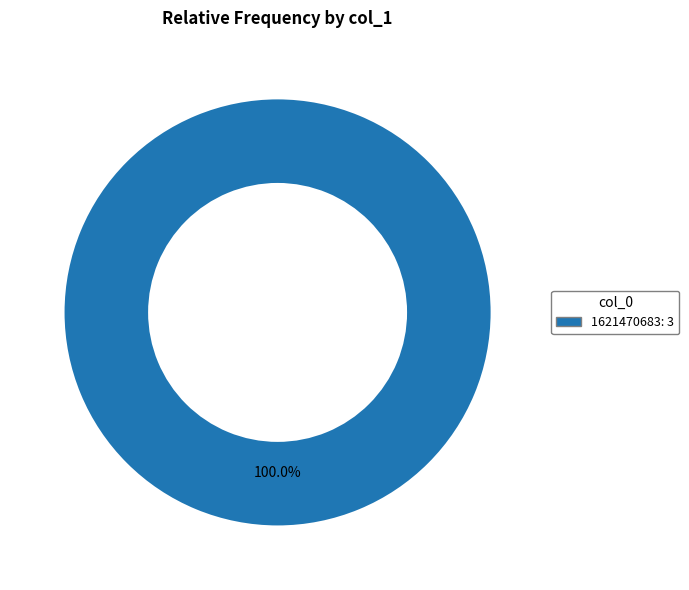

Does any single category account for the majority?

Yes